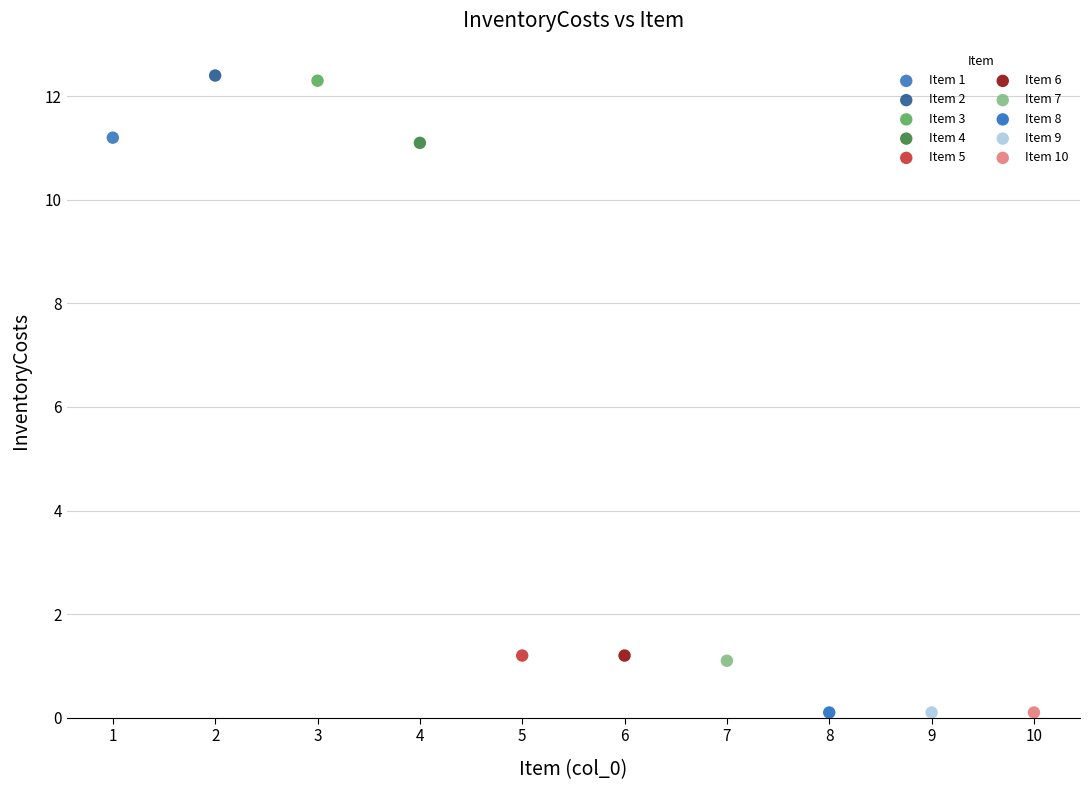

What are all the series names shown in the legend?

Item 1, Item 2, Item 3, Item 4, Item 5, Item 6, Item 7, Item 8, Item 9, Item 10